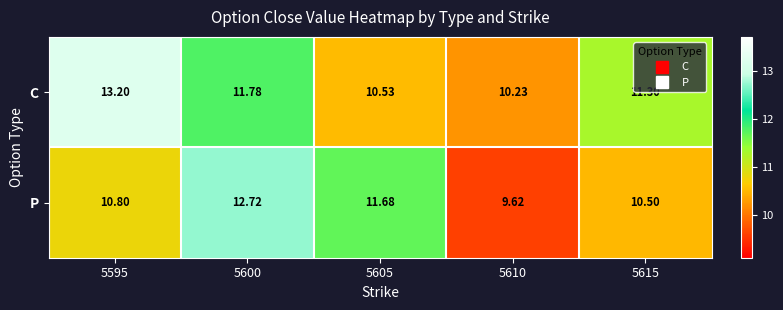

Rank the series at 5610 from highest to lowest value.

C, P